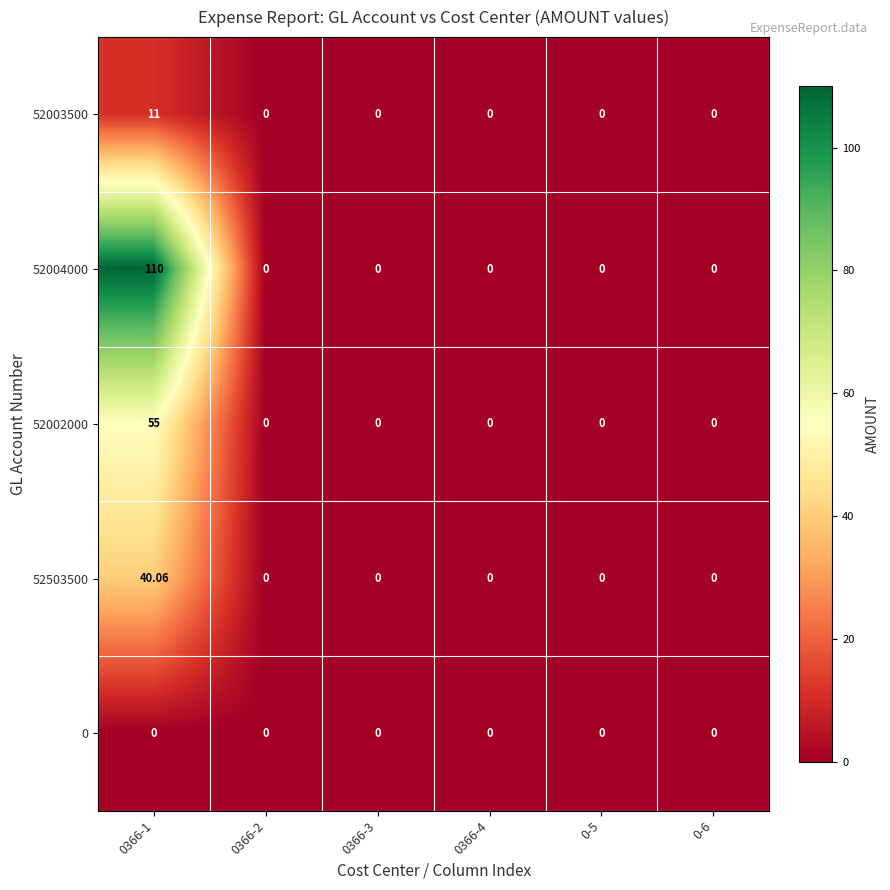

Which label corresponds to the largest value in the chart?

0366-1